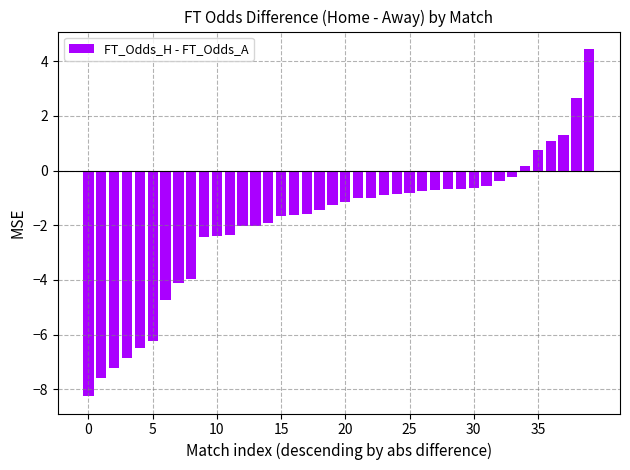

What is the average value?

-1.9